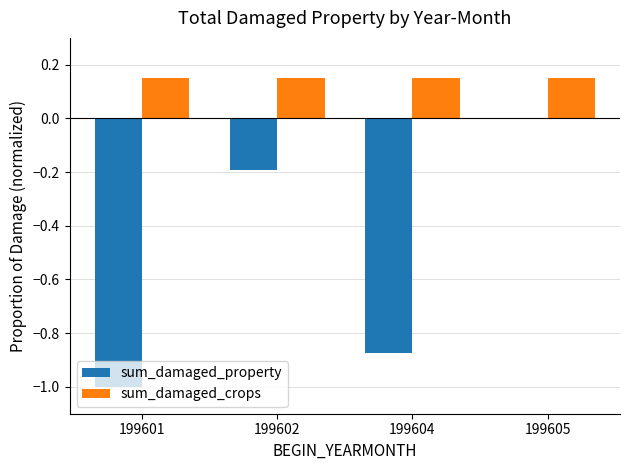

Between 199601 and 199605, which series saw the biggest shift?

sum_damaged_property